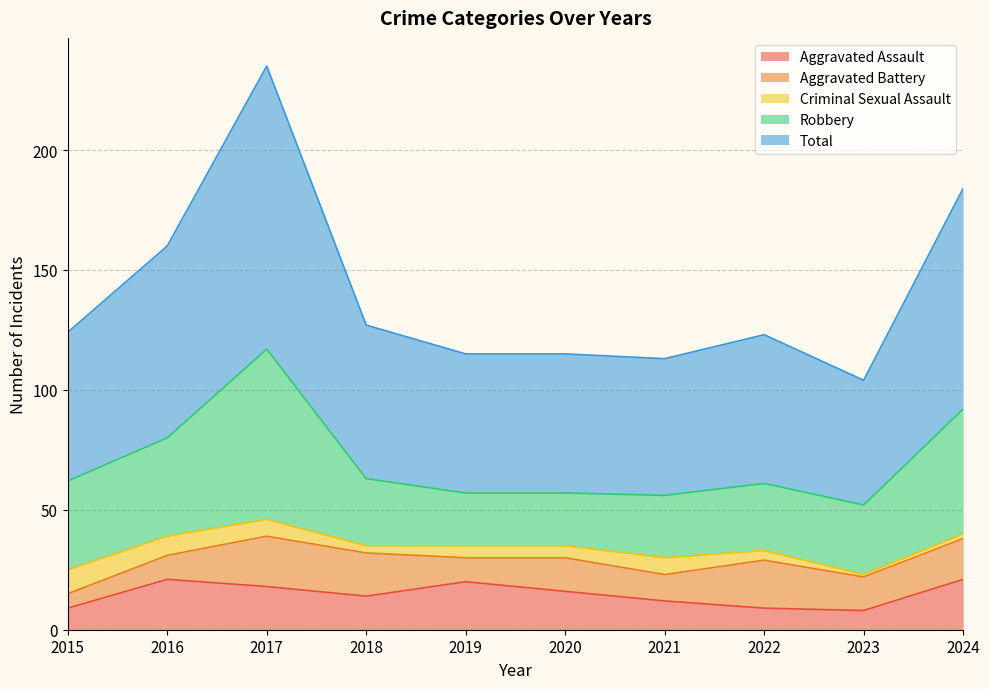

The value of Aggravated Battery at 2017 is 14. True or false?

False